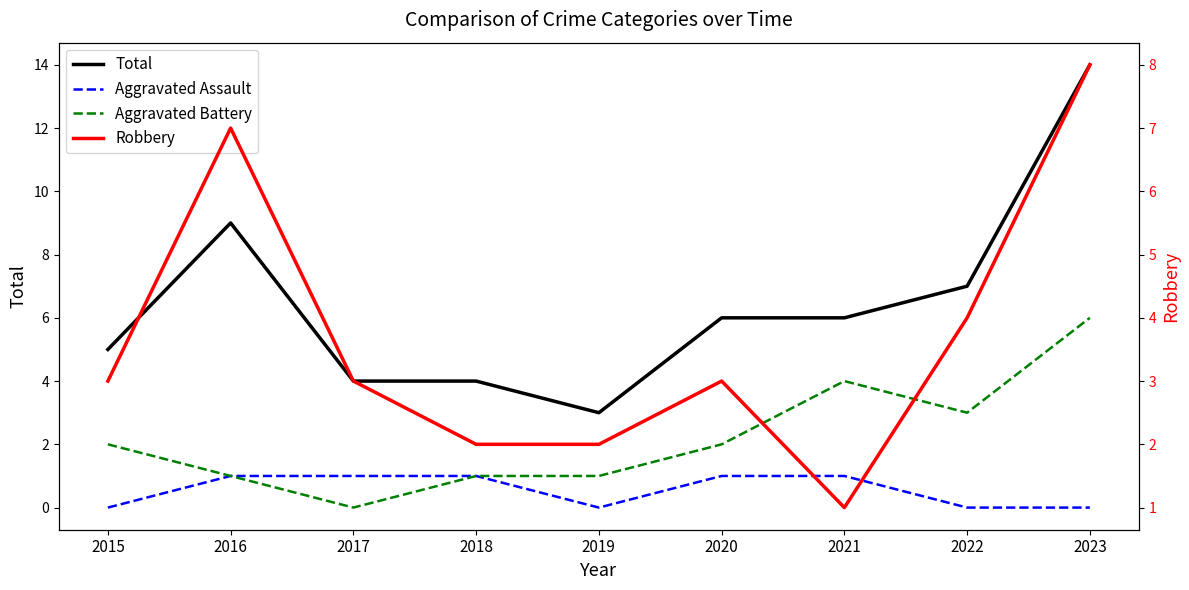

Where is Robbery nearest to the value 4?

2022